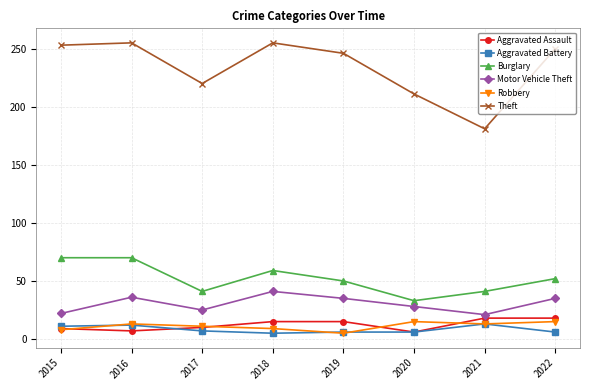

How many Burglary values are between 41 and 70?

7